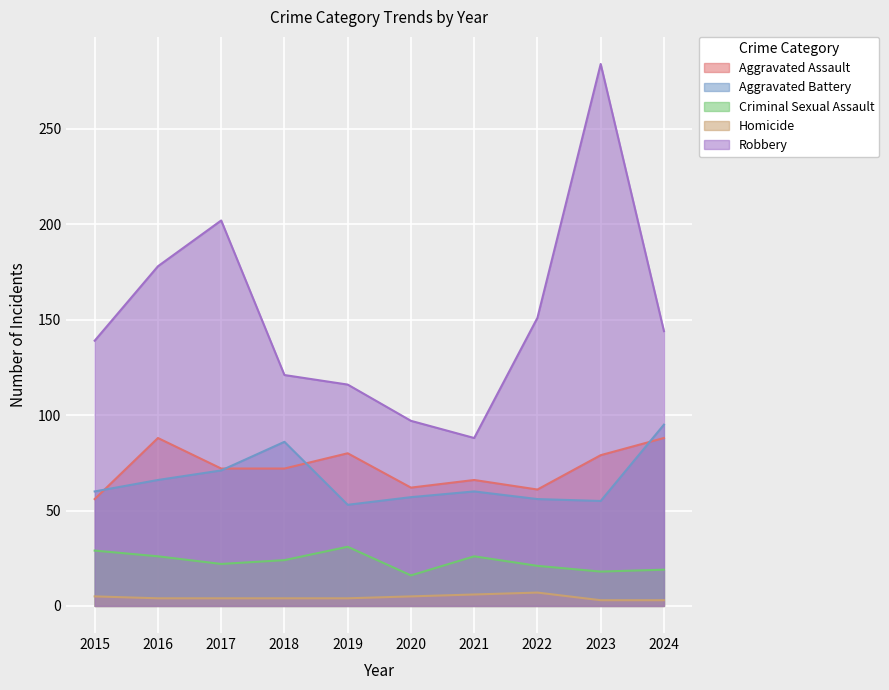

Which category has the highest value in the Aggravated Assault series?

2016